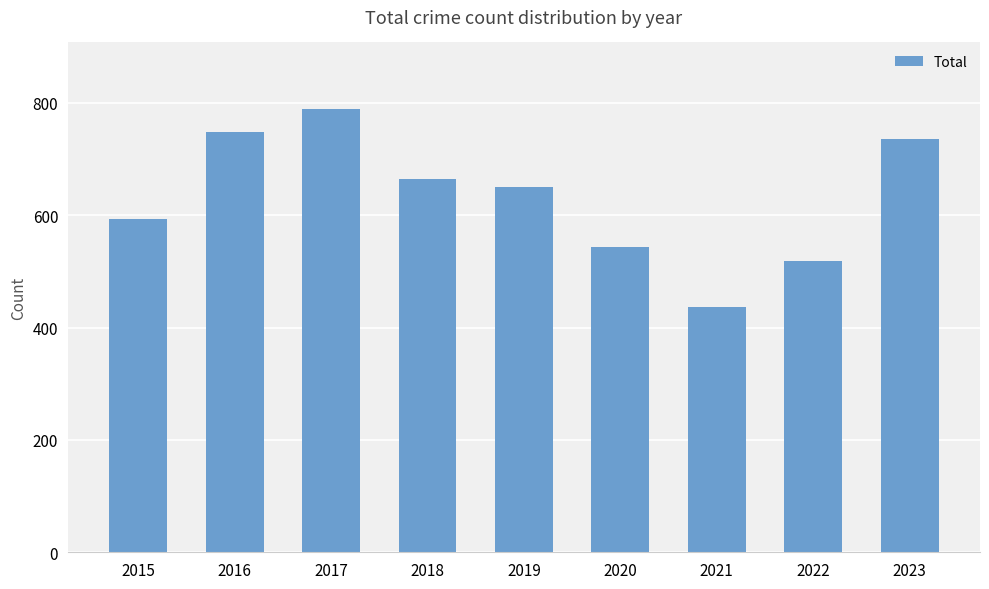

Approximately how many times larger is the value at 2017 compared to 2019?

1.2